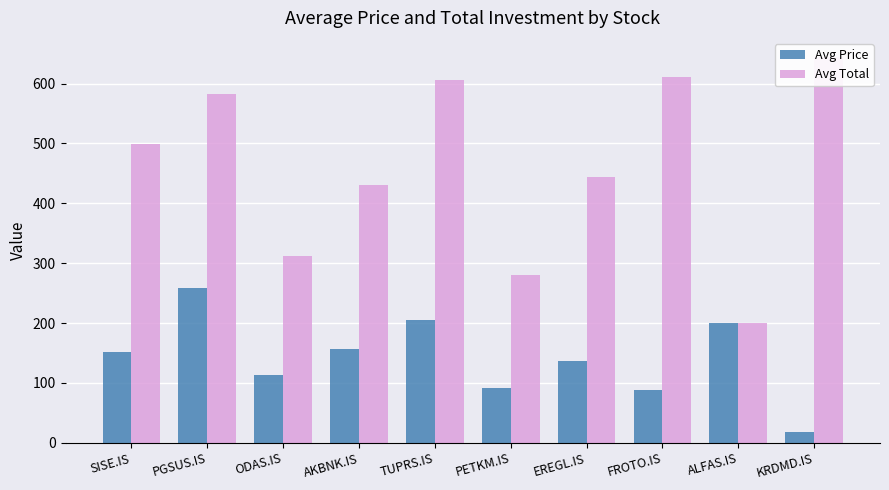

Rank the series by their maximum value, from highest to lowest.

Avg Total, Avg Price